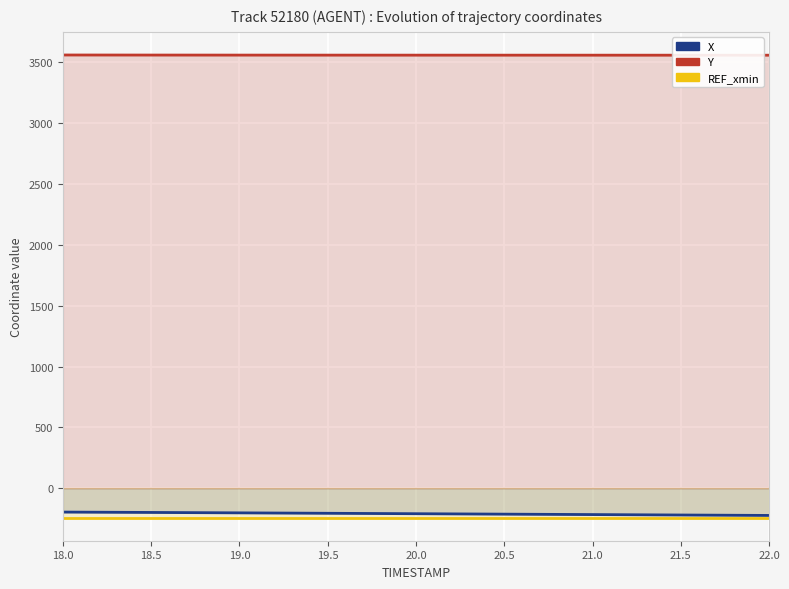

How many series are shown in this chart?

3